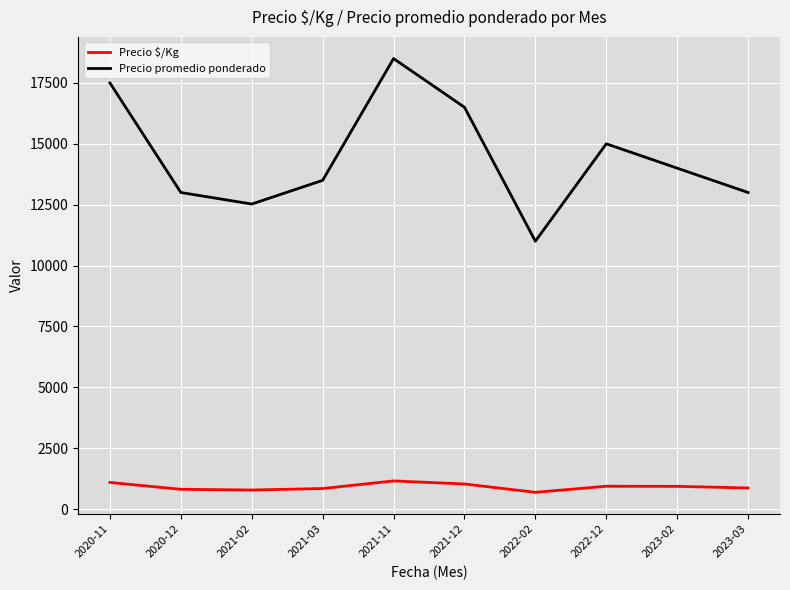

Which series changed the most between 2022-02 and 2023-02?

Precio promedio ponderado